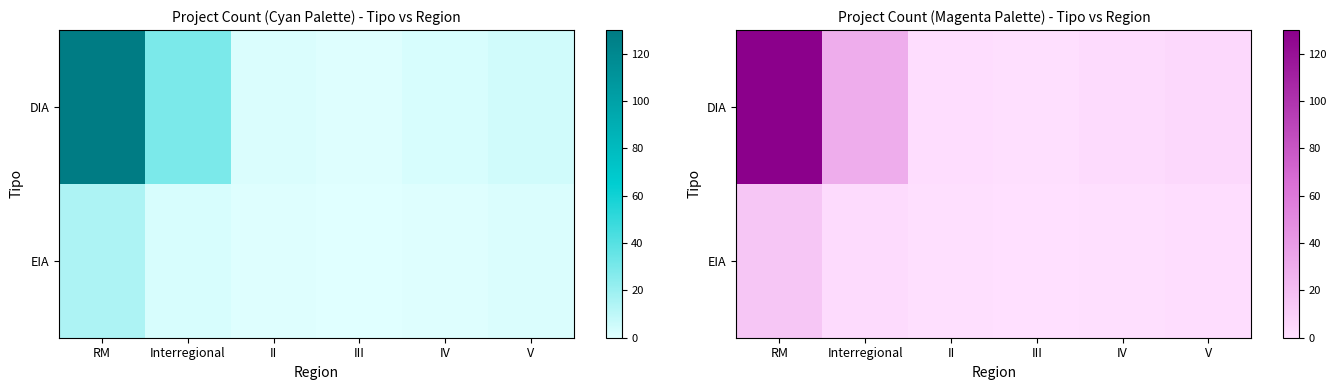

The EIA series shows 0 at III. True or false?

True